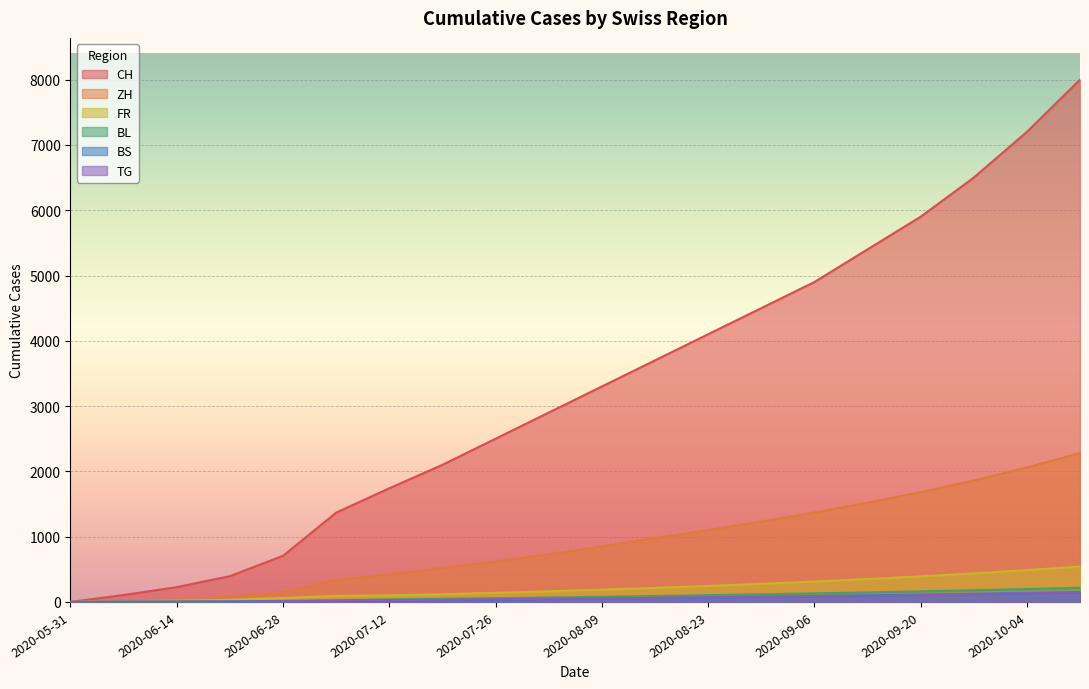

Reading right to left, list all the values displayed in this chart.

CH: 2020-10-11=8000	2020-10-04=7200	2020-09-27=6500	2020-09-20=5900	2020-09-13=5400	2020-09-06=4900	2020-08-30=4500	2020-08-23=4100	2020-08-16=3700	2020-08-09=3300	2020-08-02=2900	2020-07-26=2500	2020-07-19=2100	2020-07-12=1741	2020-07-05=1368	2020-06-28=707	2020-06-21=395	2020-06-14=227	2020-06-07=106	2020-05-31=0
ZH: 2020-10-11=2280	2020-10-04=2060	2020-09-27=1860	2020-09-20=1680	2020-09-13=1520	2020-09-06=1370	2020-08-30=1230	2020-08-23=1100	2020-08-16=980	2020-08-09=850	2020-08-02=730	2020-07-26=620	2020-07-19=520	2020-07-12=424	2020-07-05=337	2020-06-28=152	2020-06-21=80	2020-06-14=38	2020-06-07=23	2020-05-31=0
FR: 2020-10-11=542	2020-10-04=487	2020-09-27=437	2020-09-20=392	2020-09-13=350	2020-09-06=312	2020-08-30=277	2020-08-23=245	2020-08-16=215	2020-08-09=188	2020-08-02=163	2020-07-26=140	2020-07-19=118	2020-07-12=100	2020-07-05=92	2020-06-28=61	2020-06-21=32	2020-06-14=22	2020-06-07=9	2020-05-31=0
BS: 2020-10-11=145	2020-10-04=131	2020-09-27=118	2020-09-20=106	2020-09-13=95	2020-09-06=85	2020-08-30=76	2020-08-23=67	2020-08-16=58	2020-08-09=50	2020-08-02=42	2020-07-26=35	2020-07-19=28	2020-07-12=21	2020-07-05=12	2020-06-28=7	2020-06-21=7	2020-06-14=5	2020-06-07=4	2020-05-31=0
BL: 2020-10-11=217	2020-10-04=197	2020-09-27=179	2020-09-20=162	2020-09-13=146	2020-09-06=131	2020-08-30=117	2020-08-23=104	2020-08-16=91	2020-08-09=79	2020-08-02=68	2020-07-26=58	2020-07-19=48	2020-07-12=38	2020-07-05=27	2020-06-28=16	2020-06-21=7	2020-06-14=4	2020-06-07=3	2020-05-31=0
TG: 2020-10-11=152	2020-10-04=138	2020-09-27=125	2020-09-20=113	2020-09-13=102	2020-09-06=91	2020-08-30=81	2020-08-23=72	2020-08-16=63	2020-08-09=55	2020-08-02=47	2020-07-26=40	2020-07-19=33	2020-07-12=27	2020-07-05=21	2020-06-28=10	2020-06-21=2	2020-06-14=1	2020-06-07=0	2020-05-31=0